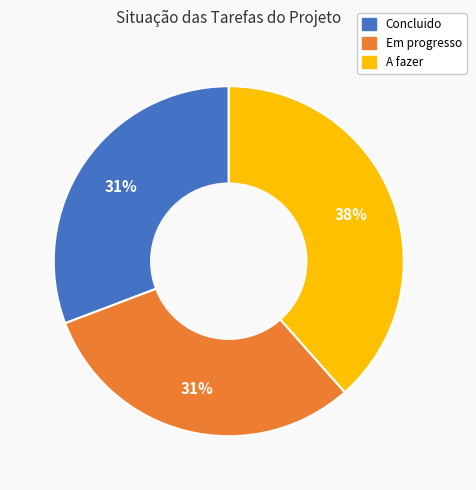

Which slice is the largest?

A fazer